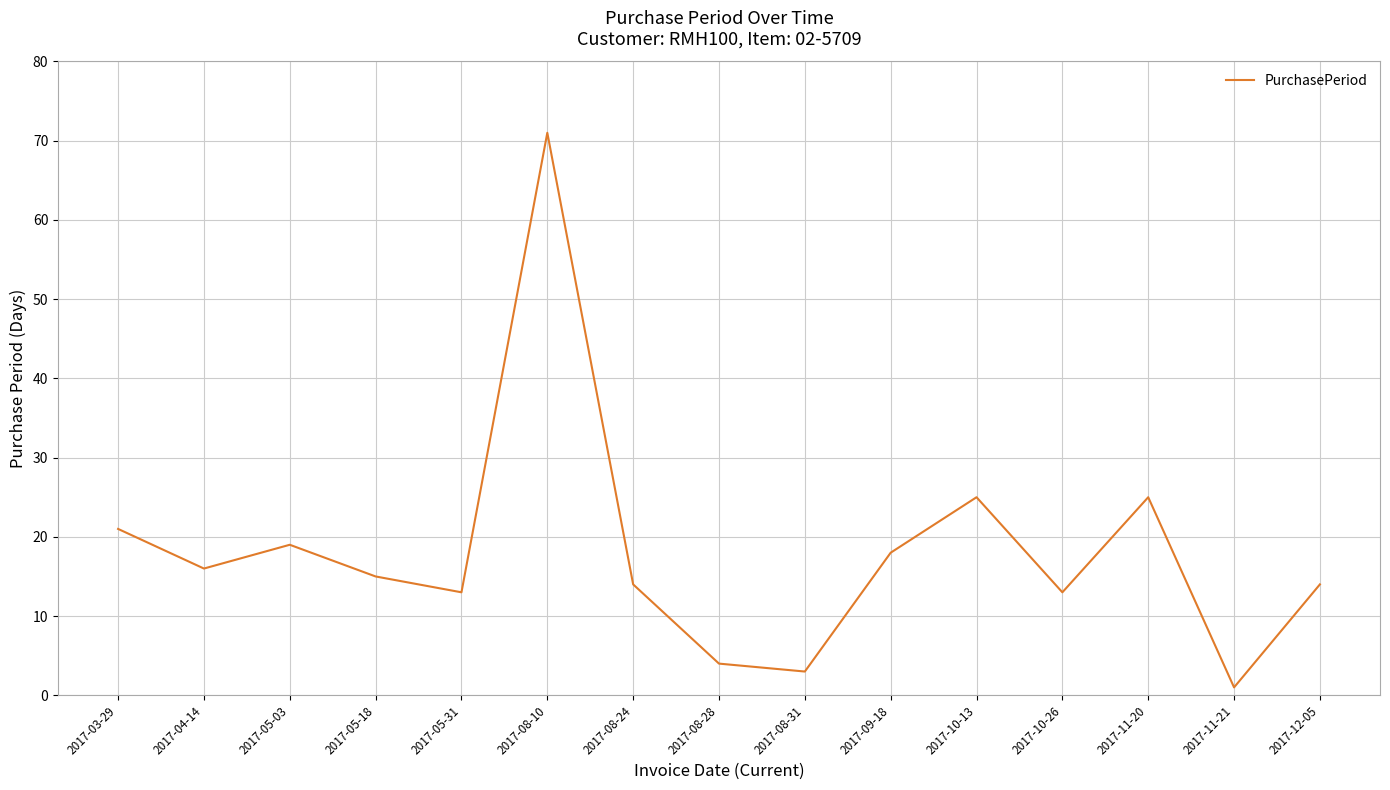

Approximately how many times larger is the value at 2017-08-24 compared to 2017-03-29?

0.7